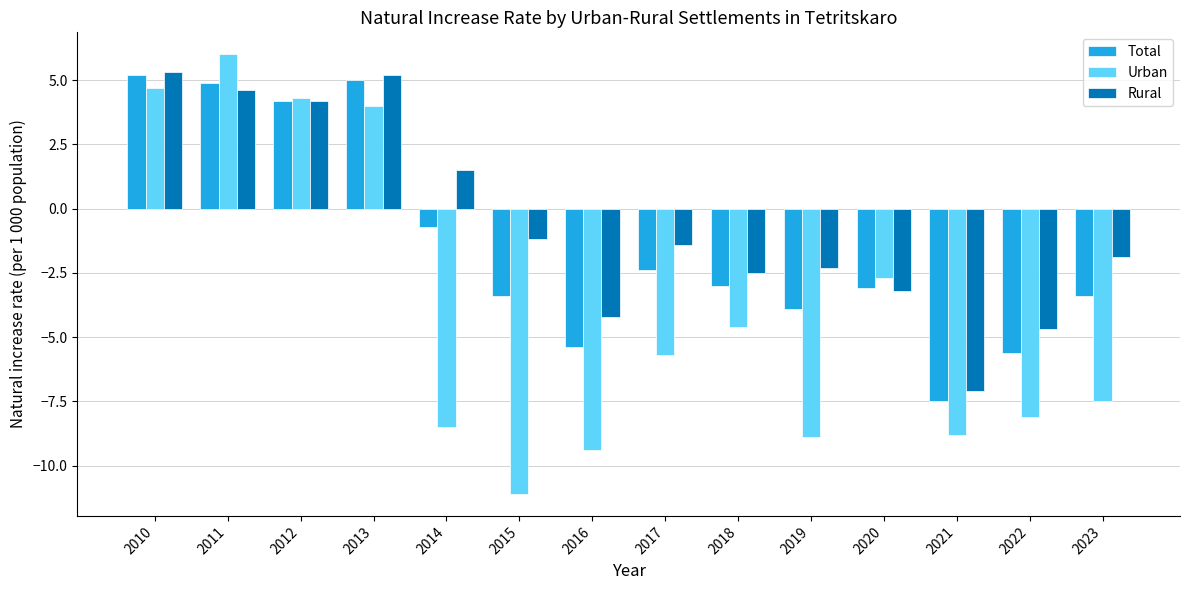

Rank the series by their average value, from highest to lowest.

Rural, Total, Urban